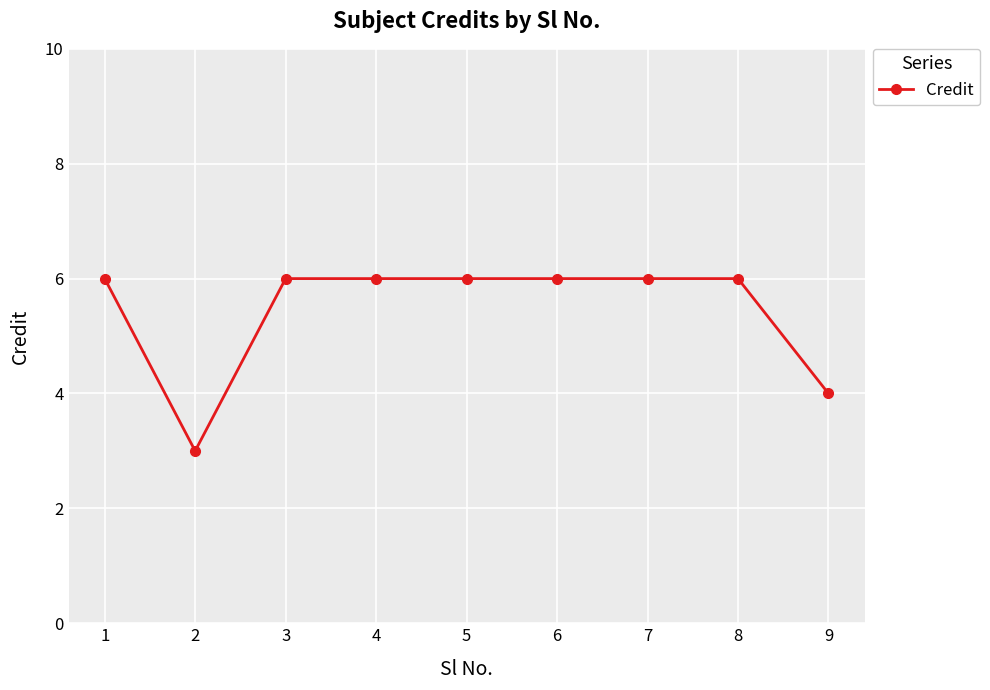

Read the value at 9.

4